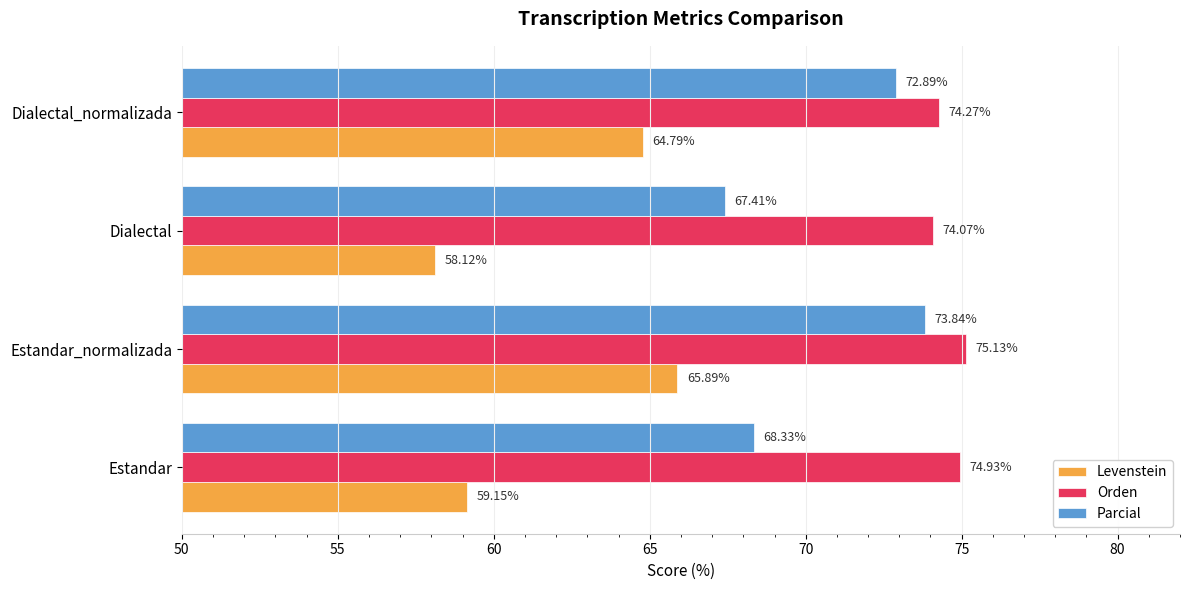

What is the difference between the second highest and second lowest values in the Levenstein series?

5.6